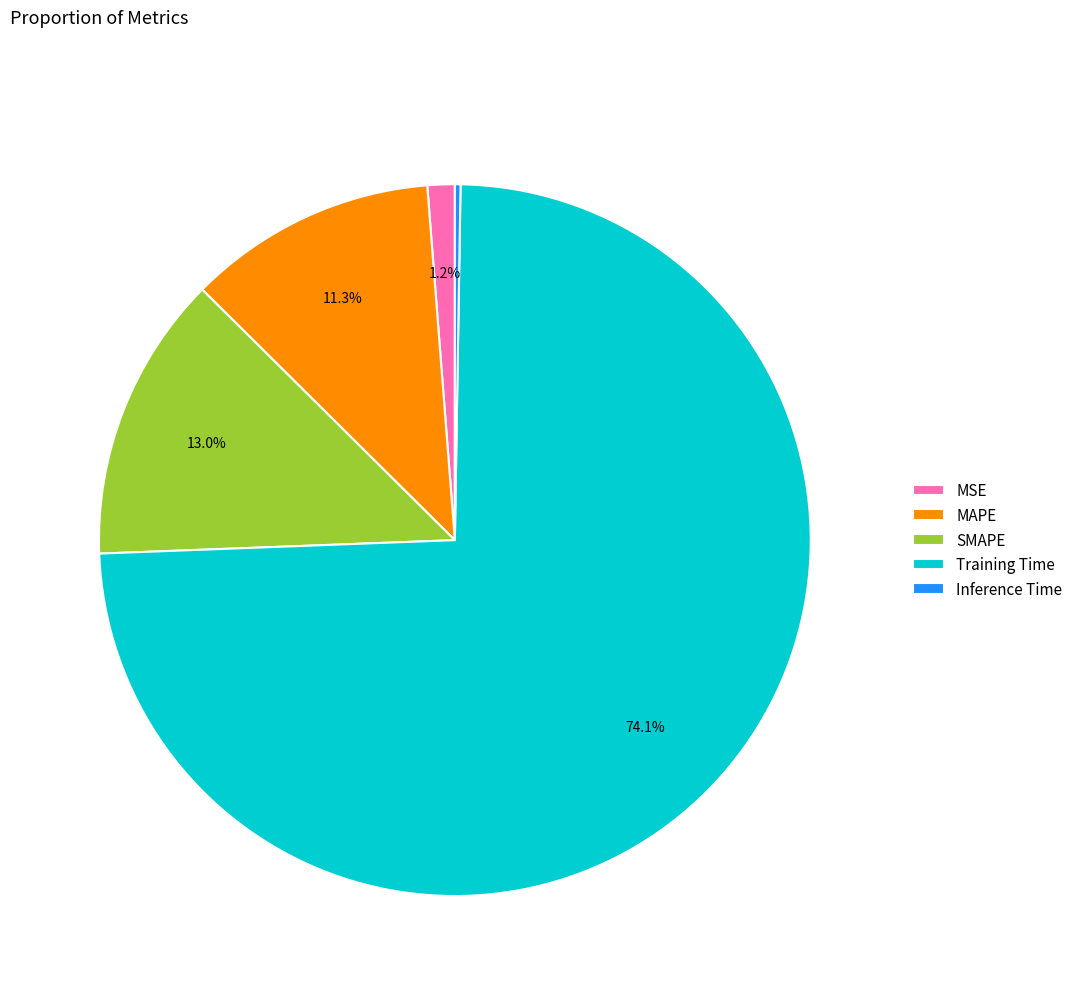

Is the sum of SMAPE and MAPE greater than half?

No